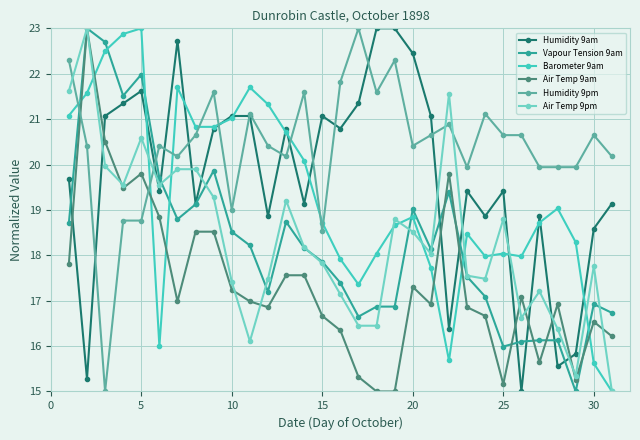

How many times do Vapour Tension 9am and Barometer 9am cross each other?

7